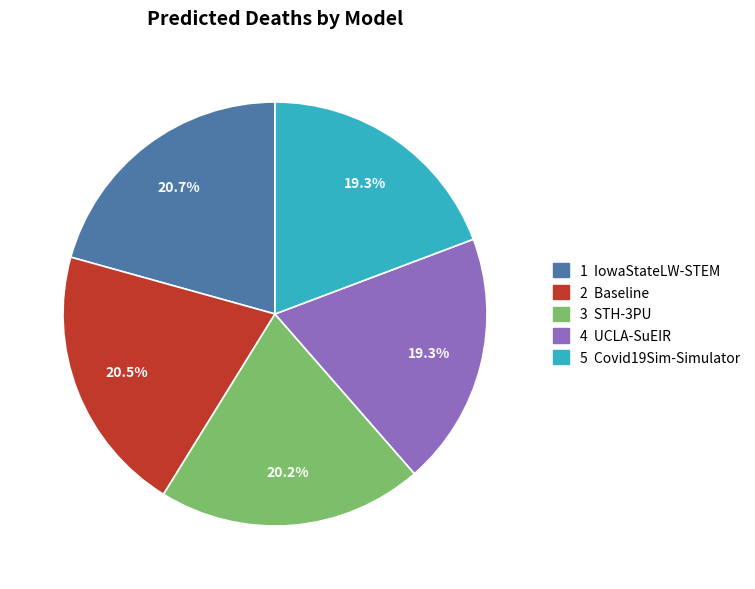

Is there any slice that represents more than half of the pie?

No